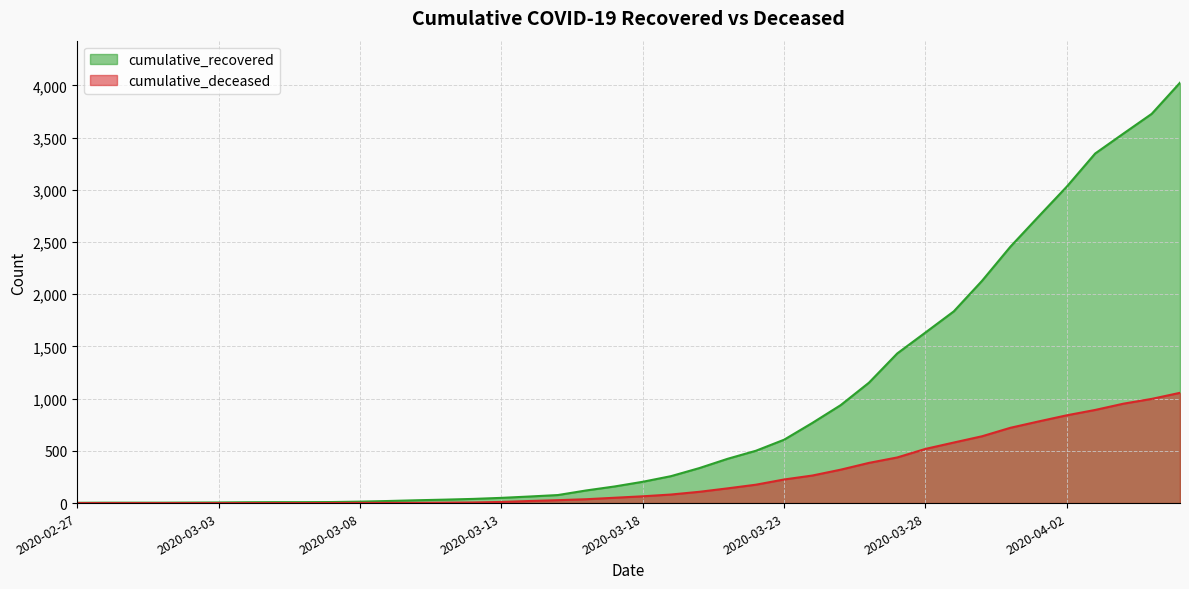

Reading left to right, what are all the values shown in this chart?

cumulative_recovered: 2020-02-27=3	2020-02-28=4	2020-02-29=4	2020-03-01=4	2020-03-02=5	2020-03-03=6	2020-03-04=8	2020-03-05=9	2020-03-06=9	2020-03-07=10	2020-03-08=14	2020-03-09=20	2020-03-10=27	2020-03-11=33	2020-03-12=40	2020-03-13=50	2020-03-14=63	2020-03-15=77	2020-03-16=121	2020-03-17=159	2020-03-18=204	2020-03-19=258	2020-03-20=335	2020-03-21=424	2020-03-22=501	2020-03-23=607	2020-03-24=768	2020-03-25=938	2020-03-26=1153	2020-03-27=1433	2020-03-28=1634	2020-03-29=1836	2020-03-30=2129	2020-03-31=2455	2020-04-01=2745	2020-04-02=3032	2020-04-03=3348	2020-04-04=3539	2020-04-05=3728	2020-04-06=4026
cumulative_deceased: 2020-02-27=0	2020-02-28=0	2020-02-29=0	2020-03-01=0	2020-03-02=0	2020-03-03=0	2020-03-04=0	2020-03-05=0	2020-03-06=0	2020-03-07=1	2020-03-08=2	2020-03-09=2	2020-03-10=2	2020-03-11=4	2020-03-12=6	2020-03-13=11	2020-03-14=20	2020-03-15=28	2020-03-16=37	2020-03-17=51	2020-03-18=65	2020-03-19=82	2020-03-20=108	2020-03-21=141	2020-03-22=176	2020-03-23=226	2020-03-24=264	2020-03-25=320	2020-03-26=385	2020-03-27=437	2020-03-28=519	2020-03-29=580	2020-03-30=640	2020-03-31=721	2020-04-01=782	2020-04-02=841	2020-04-03=892	2020-04-04=952	2020-04-05=998	2020-04-06=1056